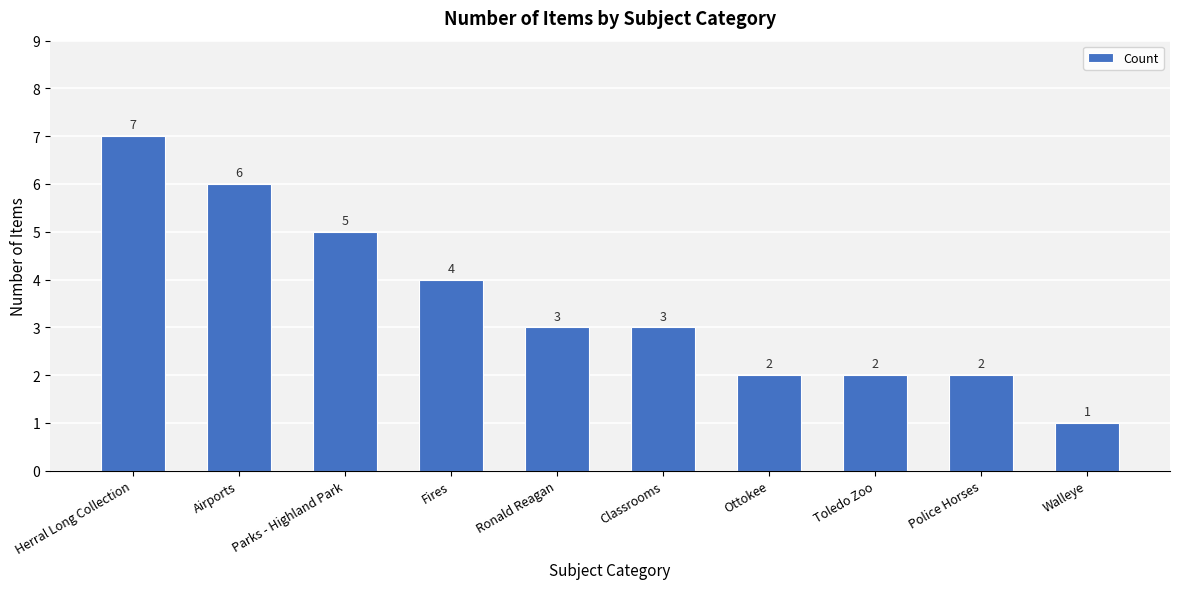

What is the maximum value shown in the chart?

7